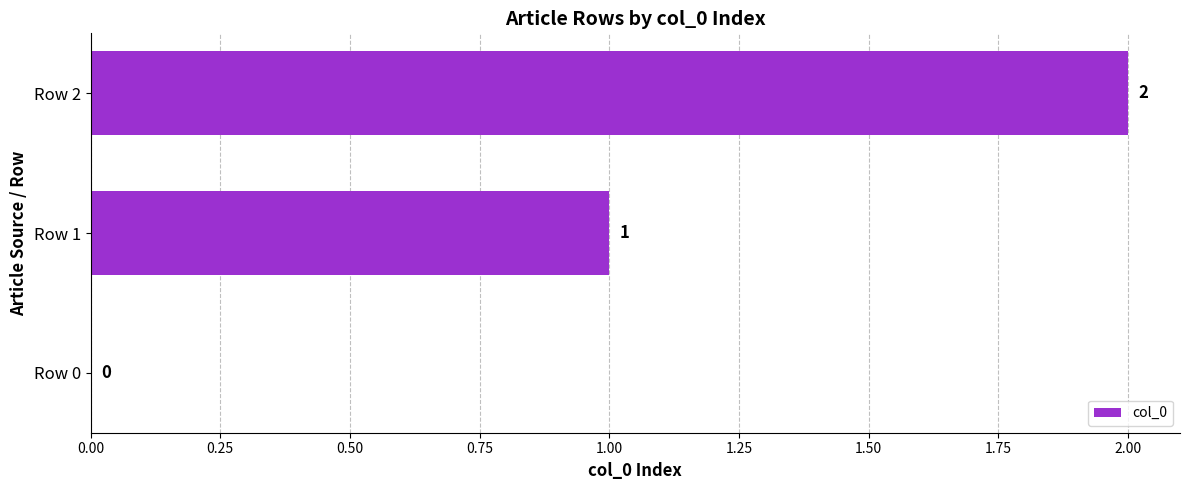

What is the sum of all values?

3